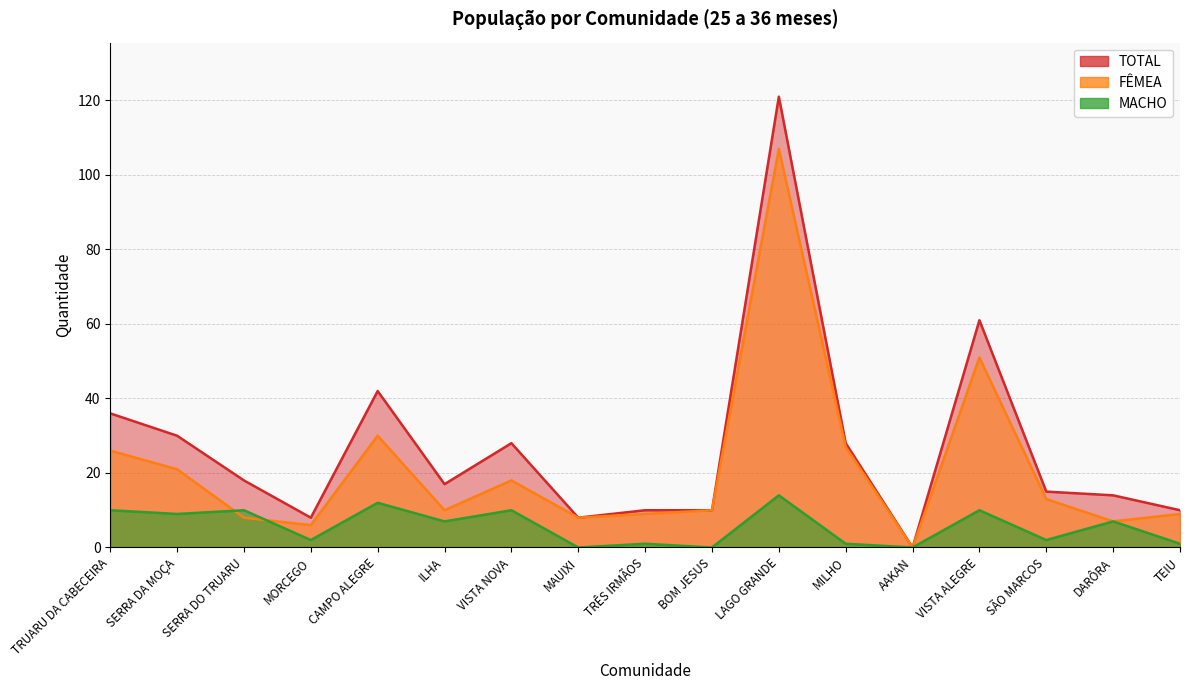

What is the label of the 16th point from the right?

SERRA DA MOÇA